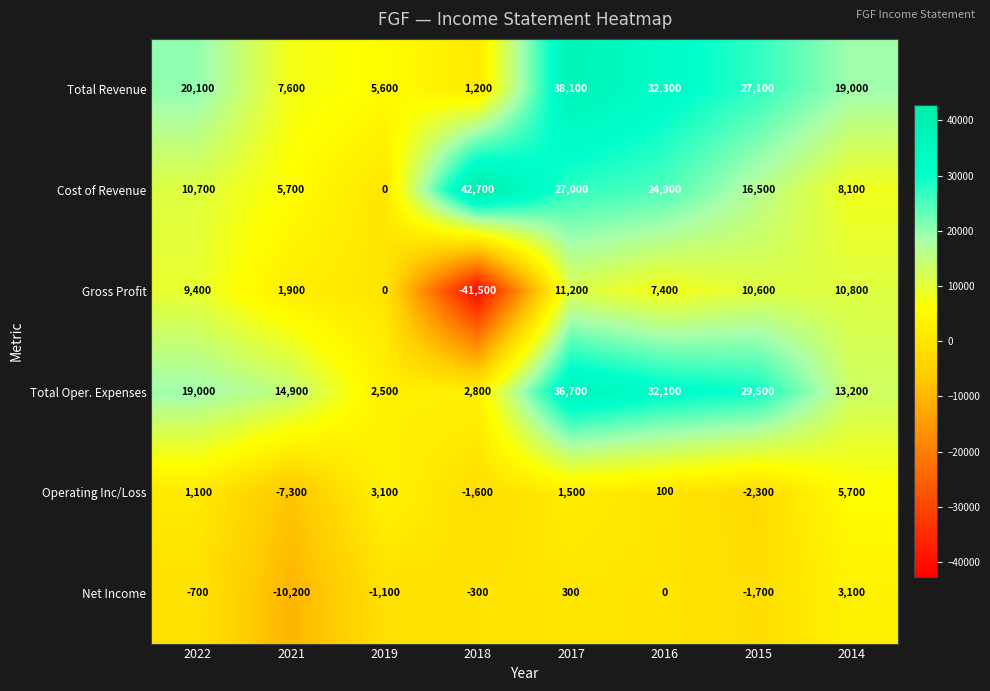

Read the Total Oper. Expenses value at 2015.

29500